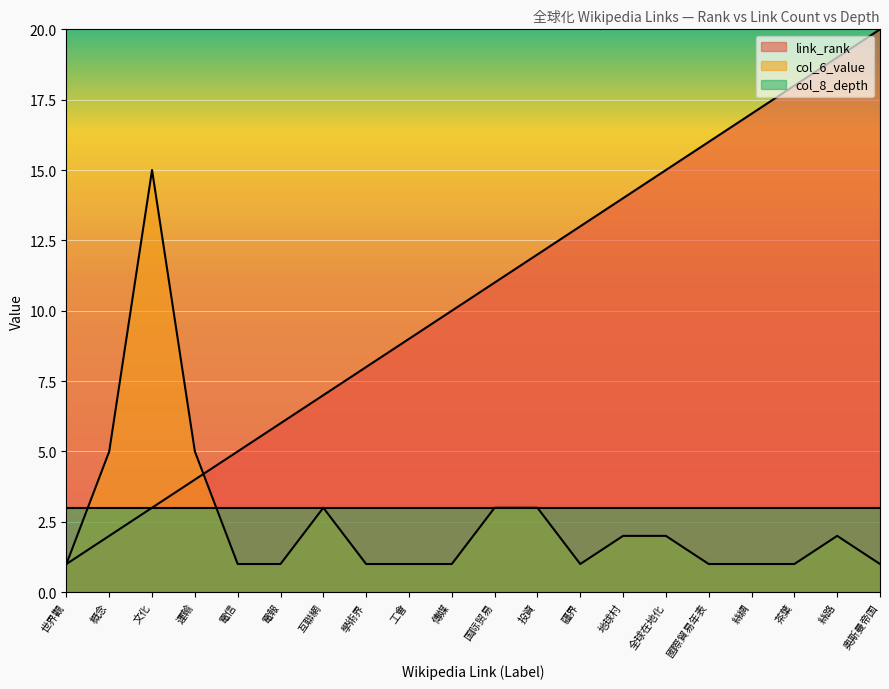

What is the difference between the highest and lowest values at 工會?

8